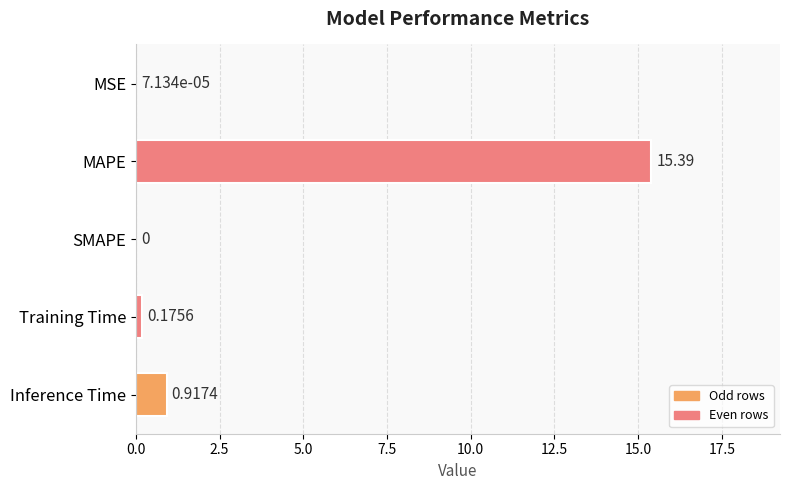

What is the greatest value displayed?

15.4